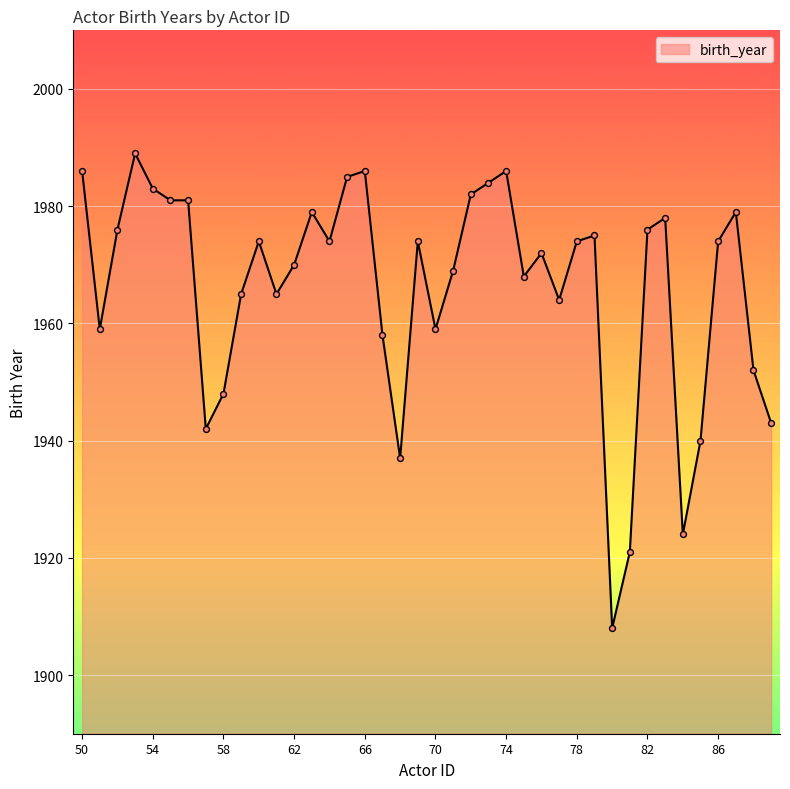

What is the difference between the maximum and minimum values?

81